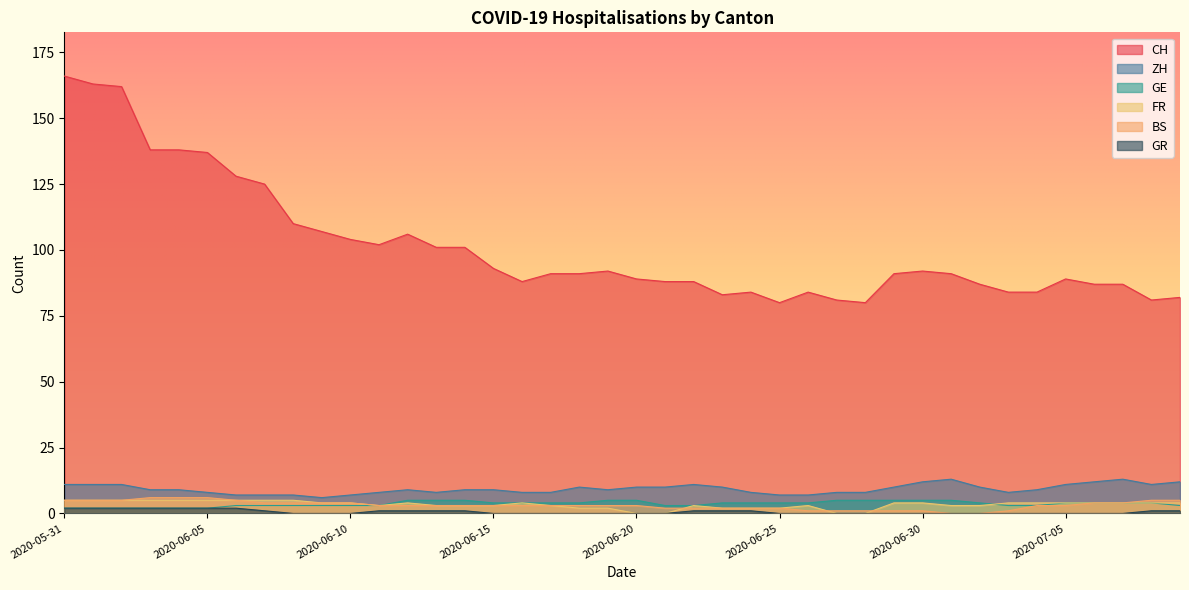

Which series has the widest spread of values?

CH